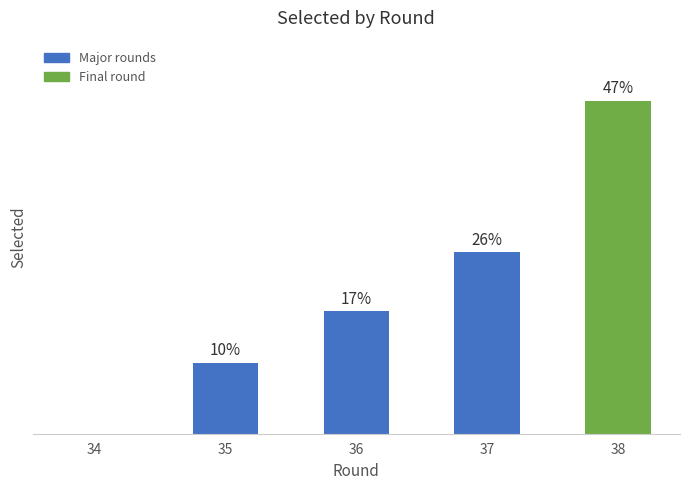

At which category does the chart reach its peak across all series?

38